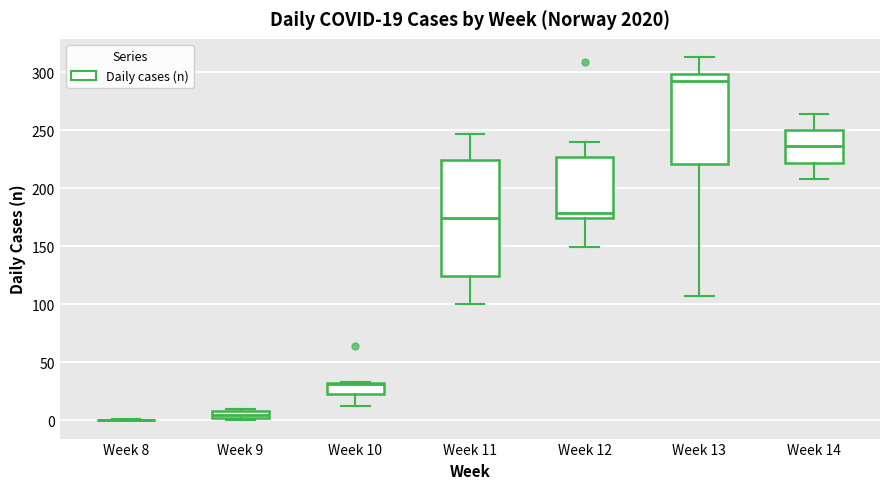

Which box is the tallest, from its lower edge to its upper edge?

Week 11